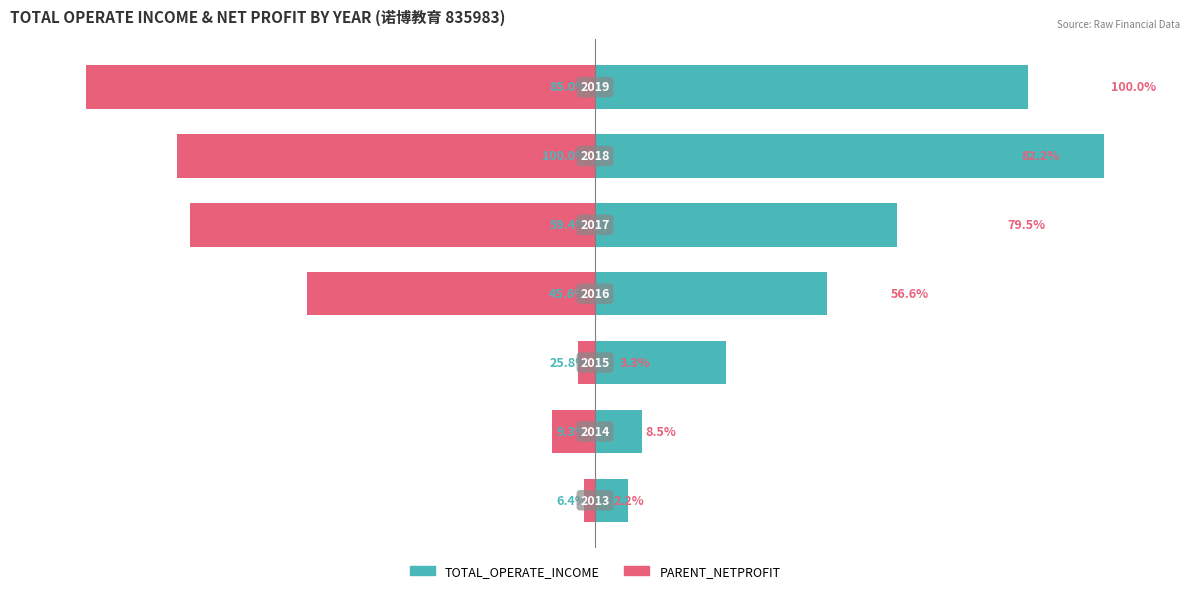

What is the difference between the highest and lowest values at 6?

185.0